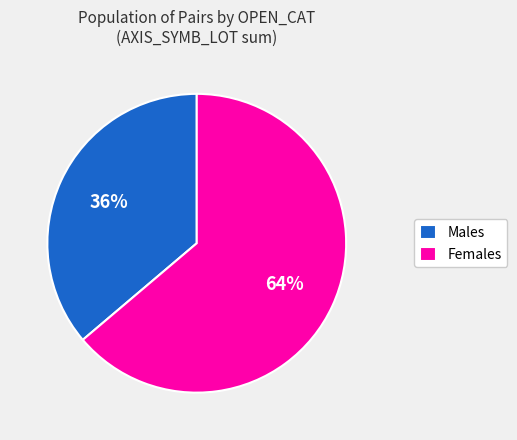

How many slices are in this pie chart?

2